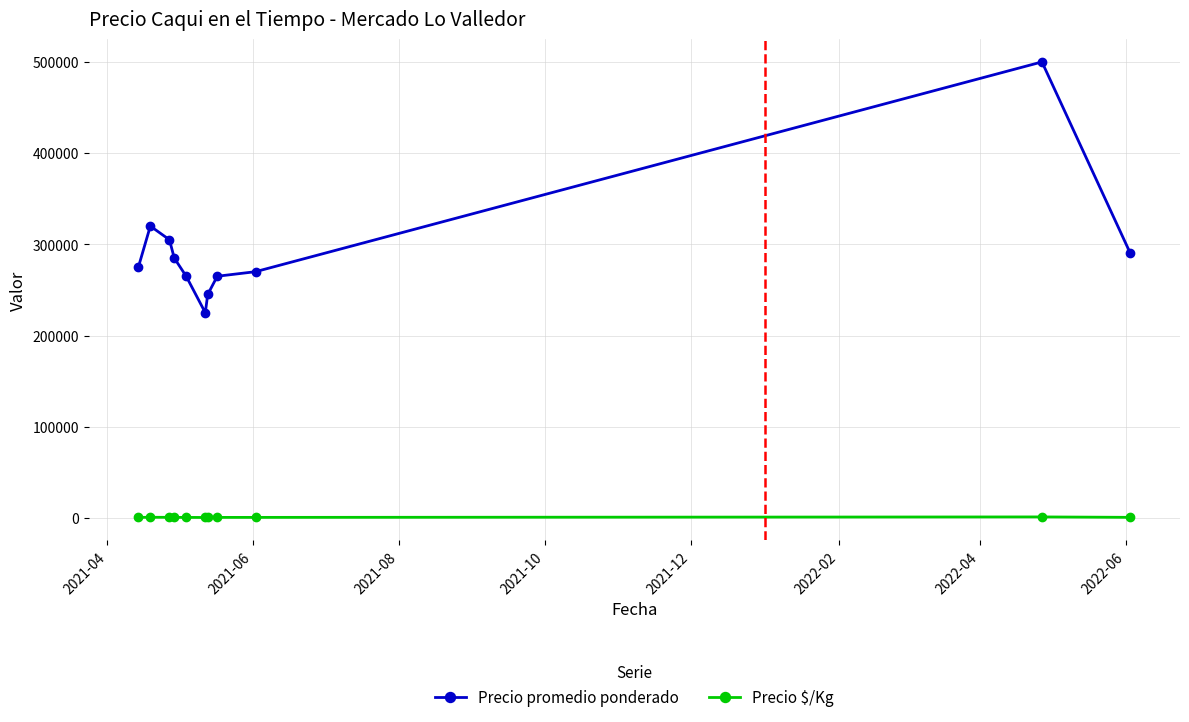

What is the minimum value for Precio promedio ponderado?

225000